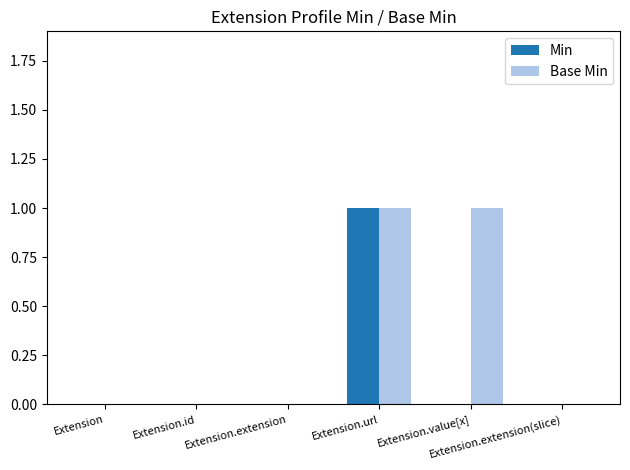

Reading right to left, transcribe all the data shown in this chart.

Min: 0	0	1	0	0	0
Base Min: 0	1	1	0	0	0